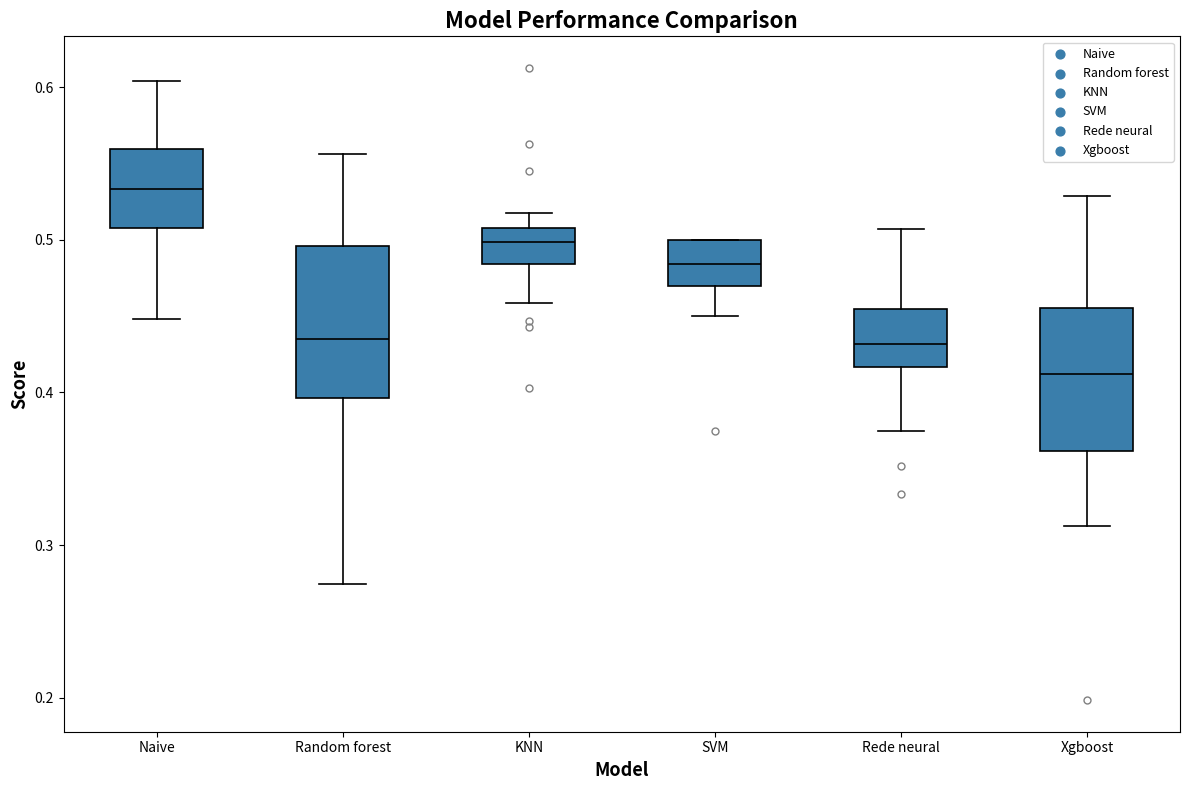

Which box has the lowest median line?

Xgboost